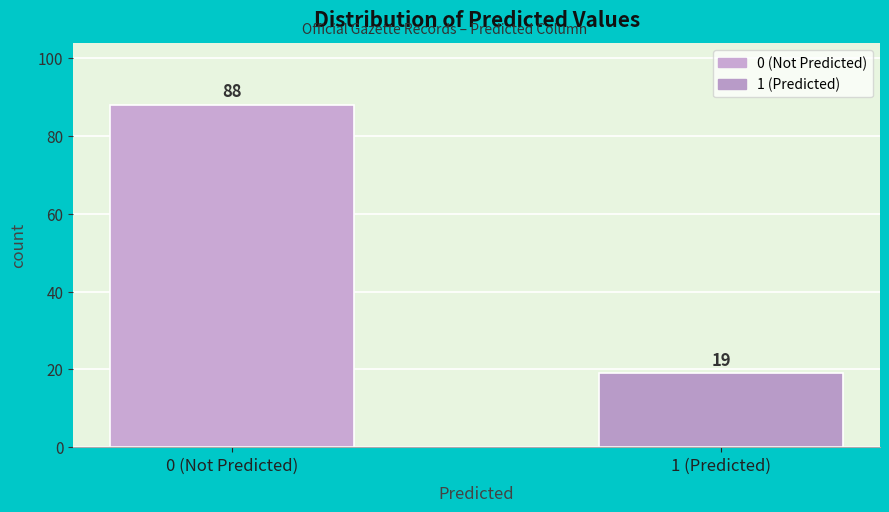

Reading right to left, extract all data points from this chart.

19	88